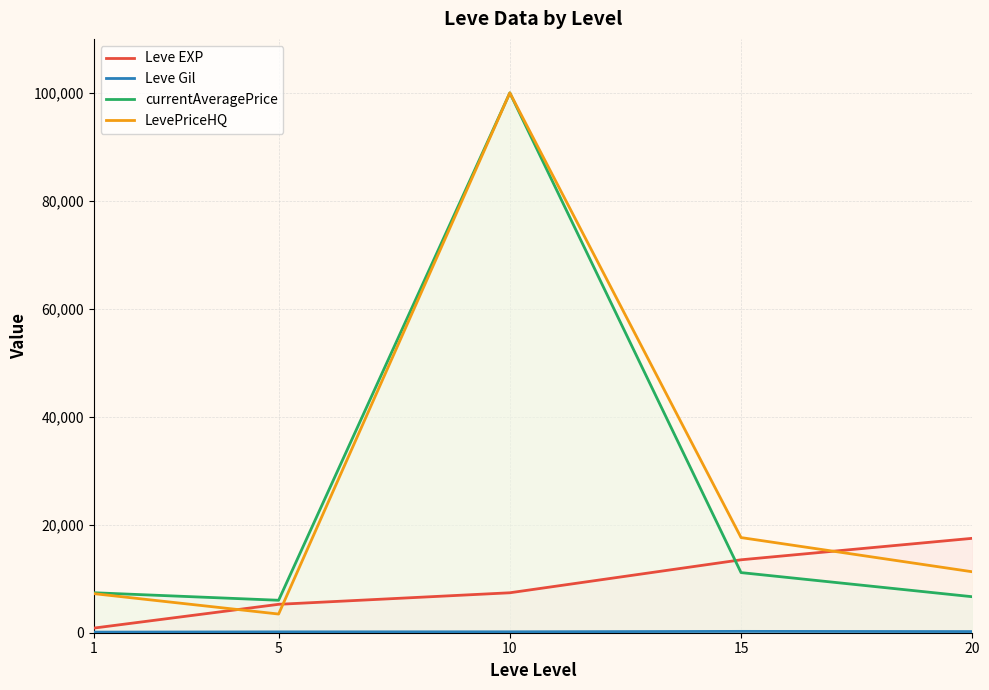

The value of Leve EXP at 15 is 5510.7. True or false?

False